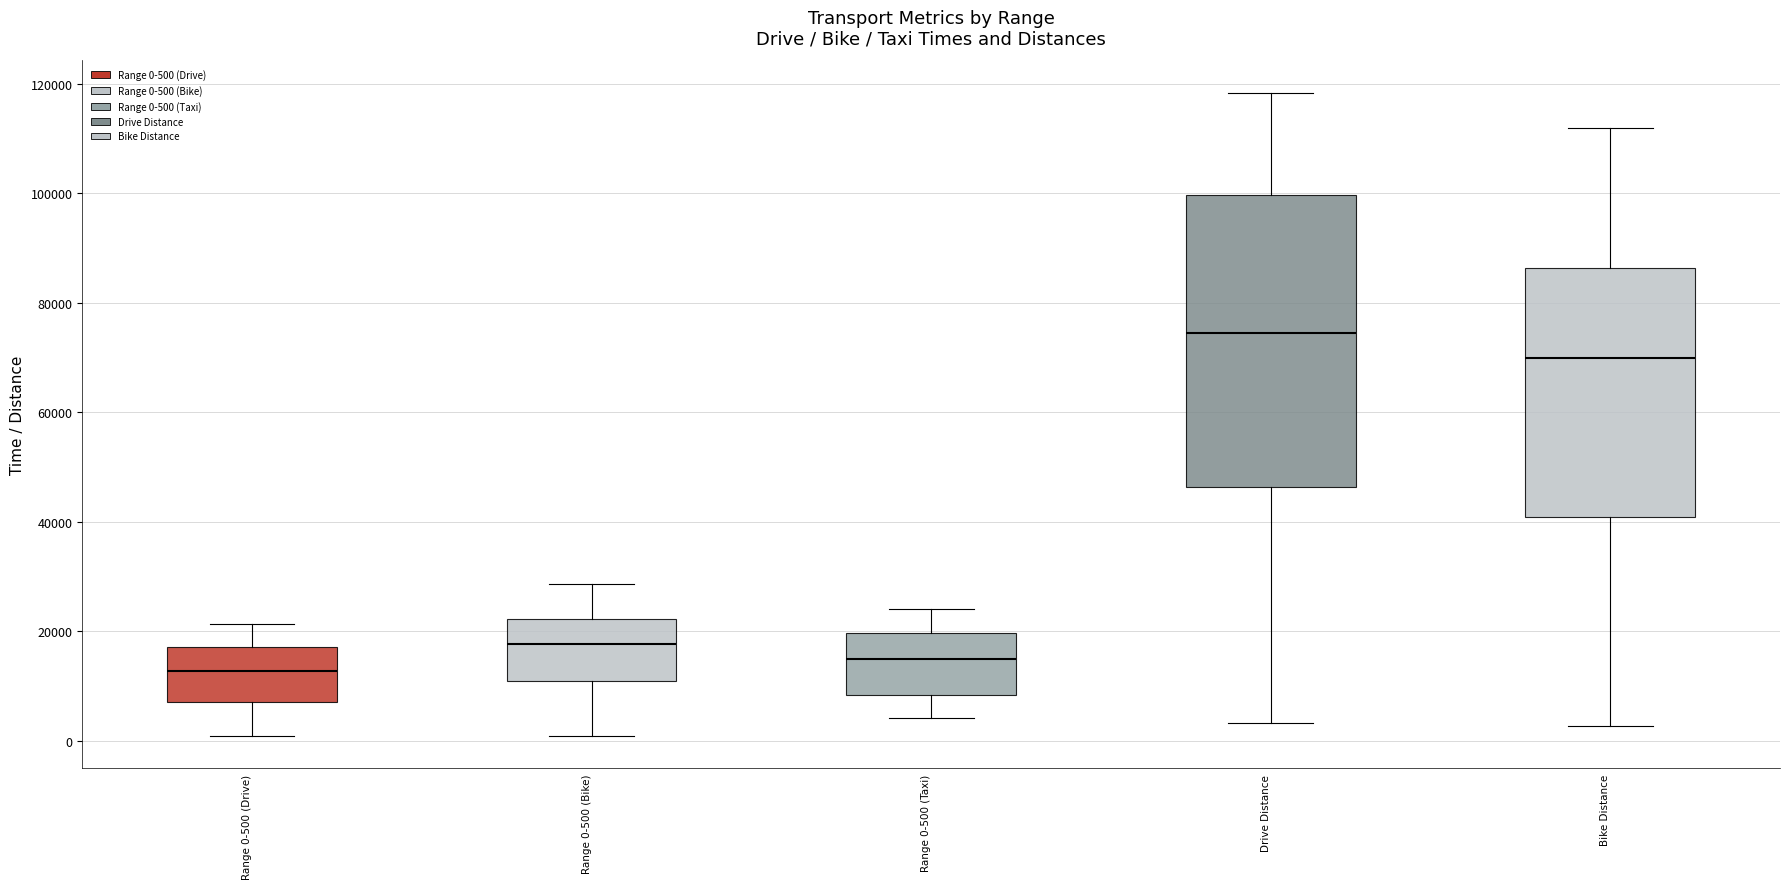

Reading left to right, transcribe this box plot: for each box, give where its median line is, the range the box spans, and where its two whiskers end, as read against the y-axis. The values are not printed on the chart, so give them approximately, as read against the axis.

Range 0-500 (Drive): median 12000, box 8000 to 18000, whiskers 0 to 22000
Range 0-500 (Bike): median 18000, box 10000 to 22000, whiskers 0 to 28000
Range 0-500 (Taxi): median 14000, box 8000 to 20000, whiskers 4000 to 24000
Drive Distance: median 74000, box 46000 to 100000, whiskers 4000 to 118000
Bike Distance: median 70000, box 40000 to 86000, whiskers 2000 to 112000